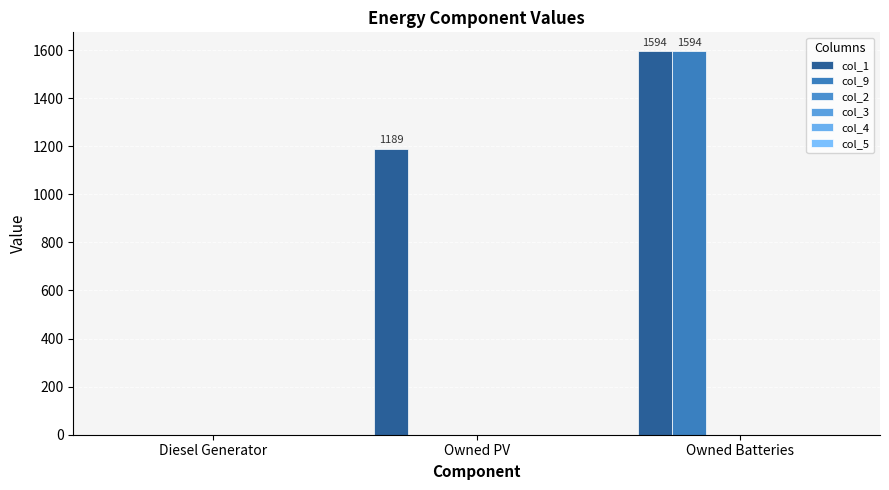

Rank the series by their maximum value, from highest to lowest.

col_1, col_9, col_2, col_3, col_4, col_5